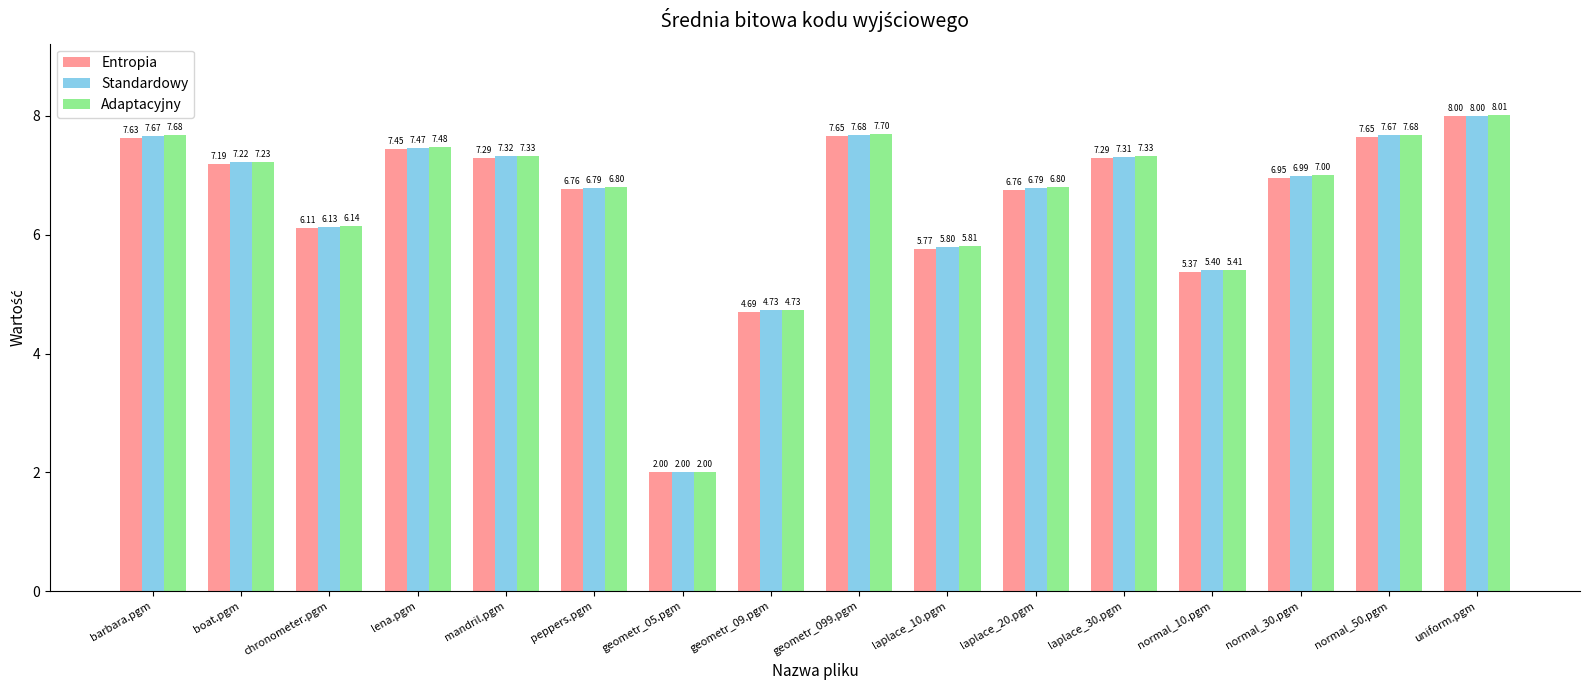

What is the difference between the Adaptacyjny values at boat.pgm and normal_10.pgm?

1.8